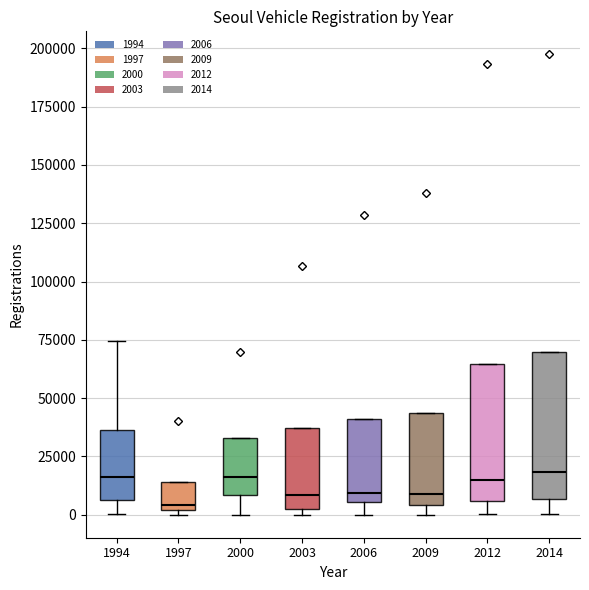

Where does the upper whisker of the box at x = 1994 end on the y-axis? The values are not printed on the chart, so give them approximately, as read against the axis.

75000